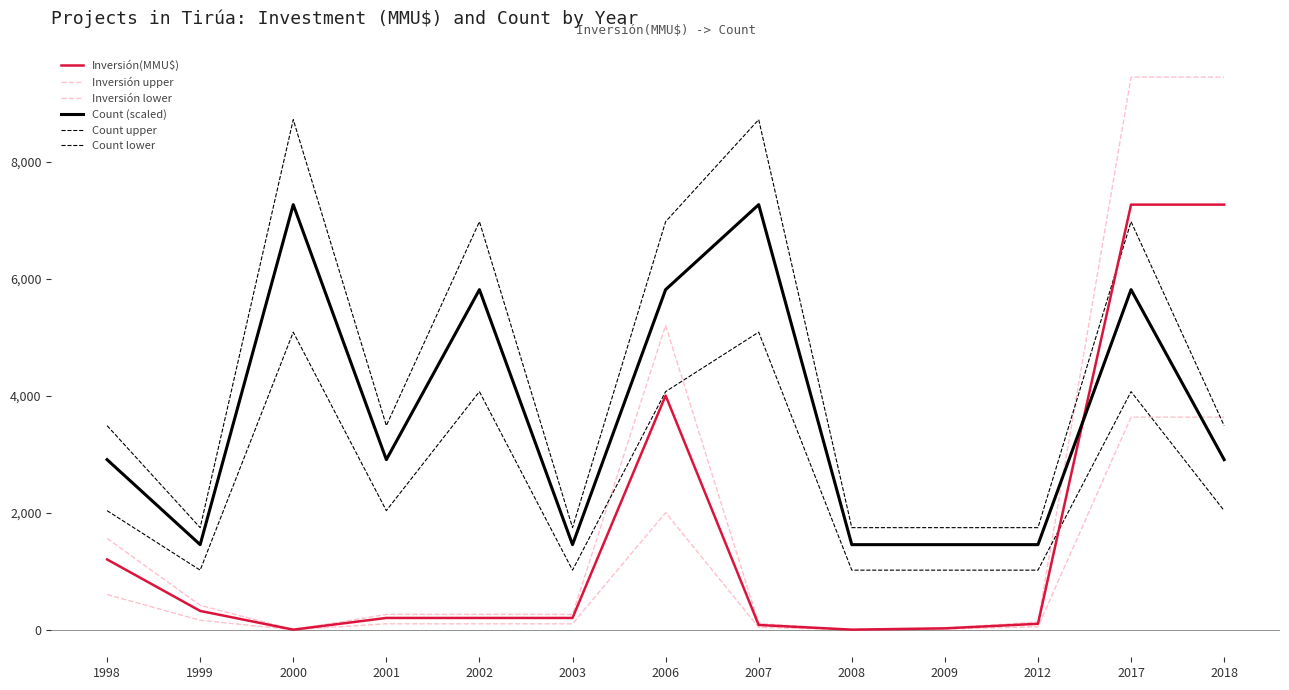

How many lines are shown in the chart?

6